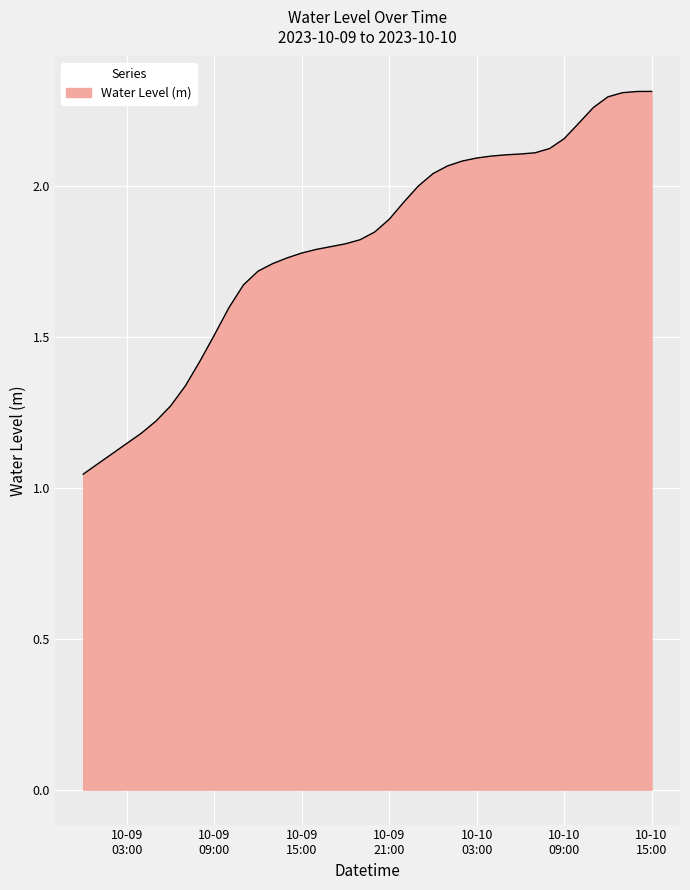

How many lines are shown in the chart?

1